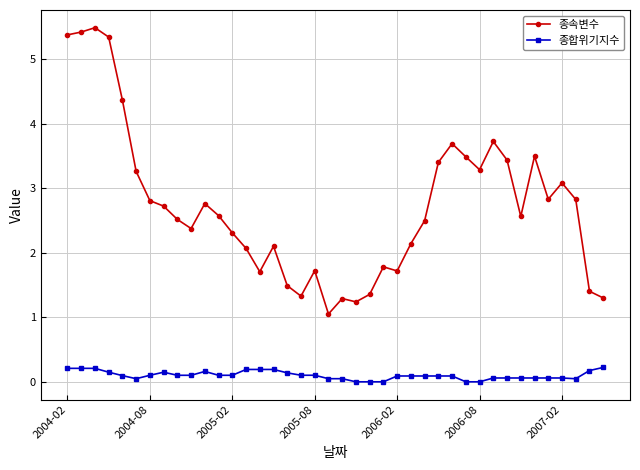

Which series has the largest range (max minus min)?

종속변수